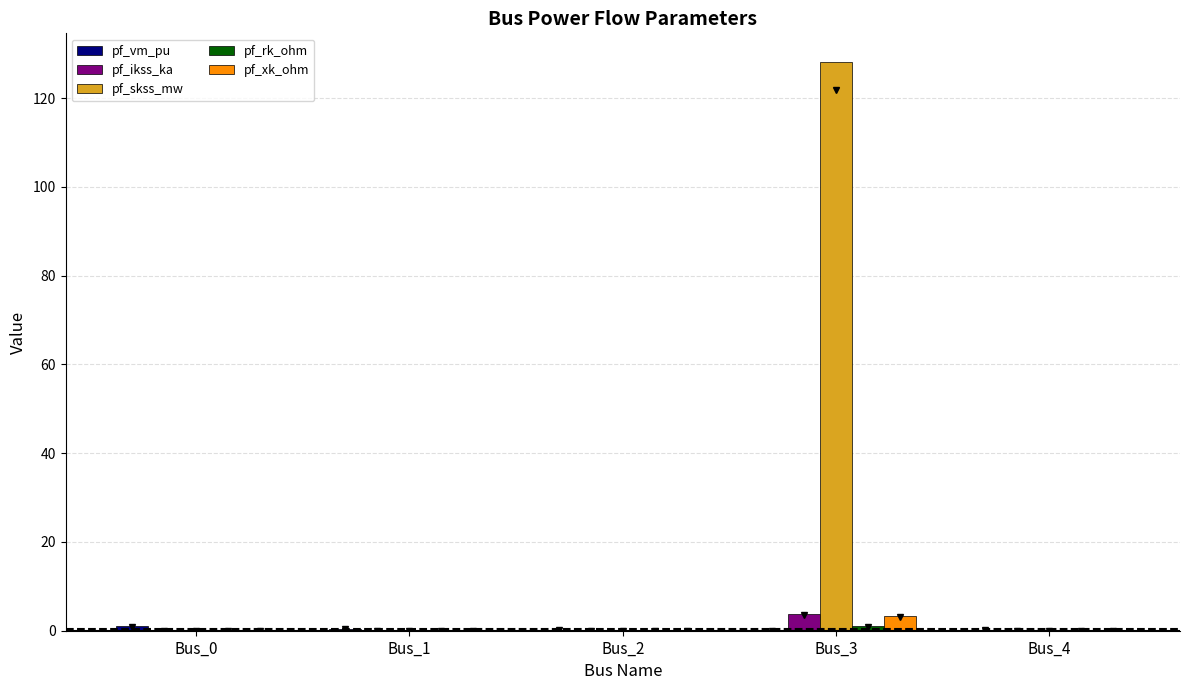

Is it true that pf_xk_ohm equals 0.0 at Bus_0?

True